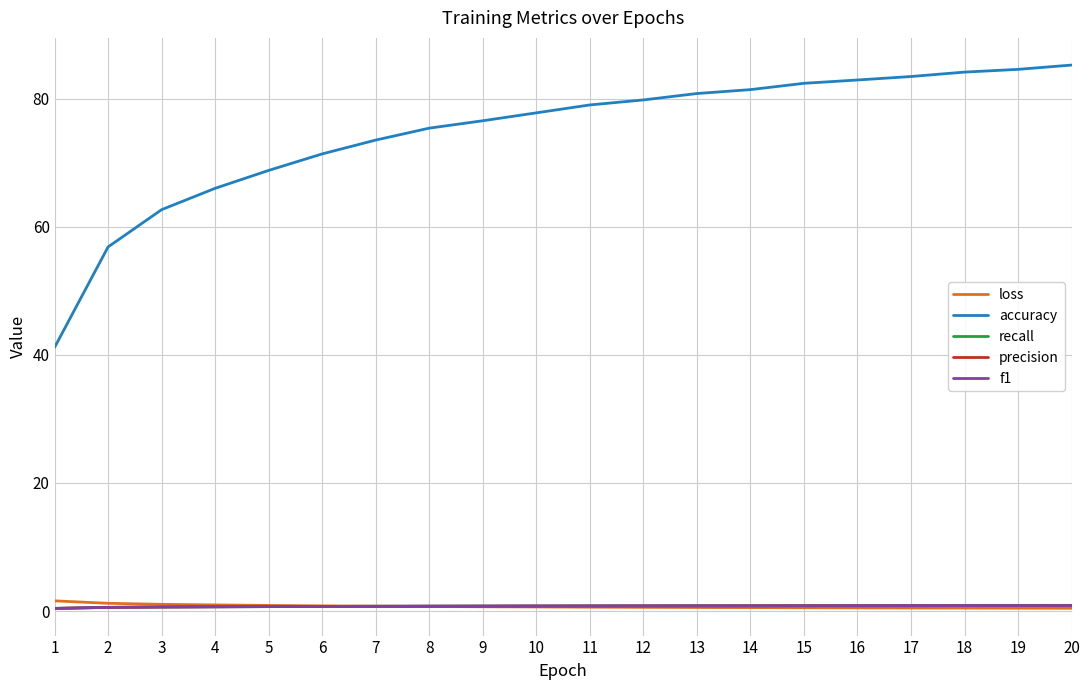

Count the number of categories in the chart.

20